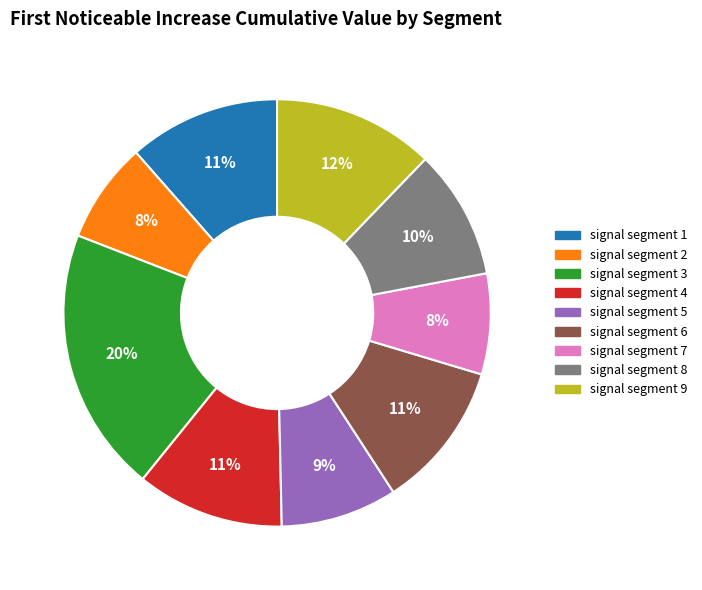

How many slices are in this pie chart?

9